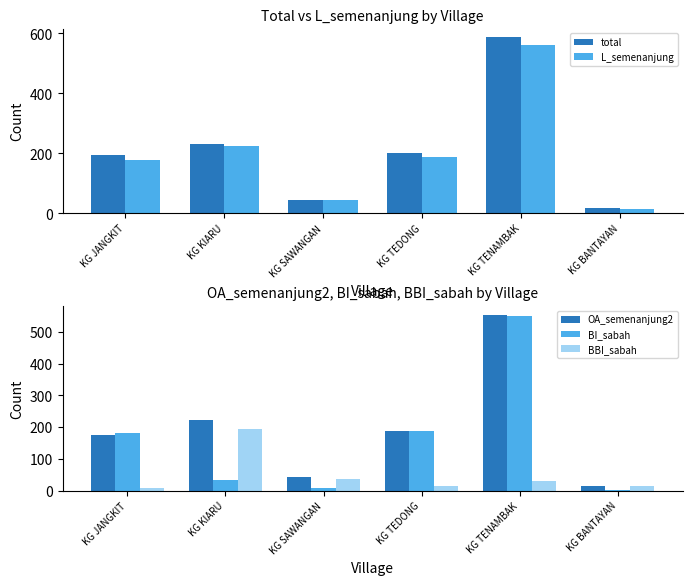

Rank the series by their maximum value, from lowest to highest.

BBI_sabah, BI_sabah, OA_semenanjung2, L_semenanjung, total